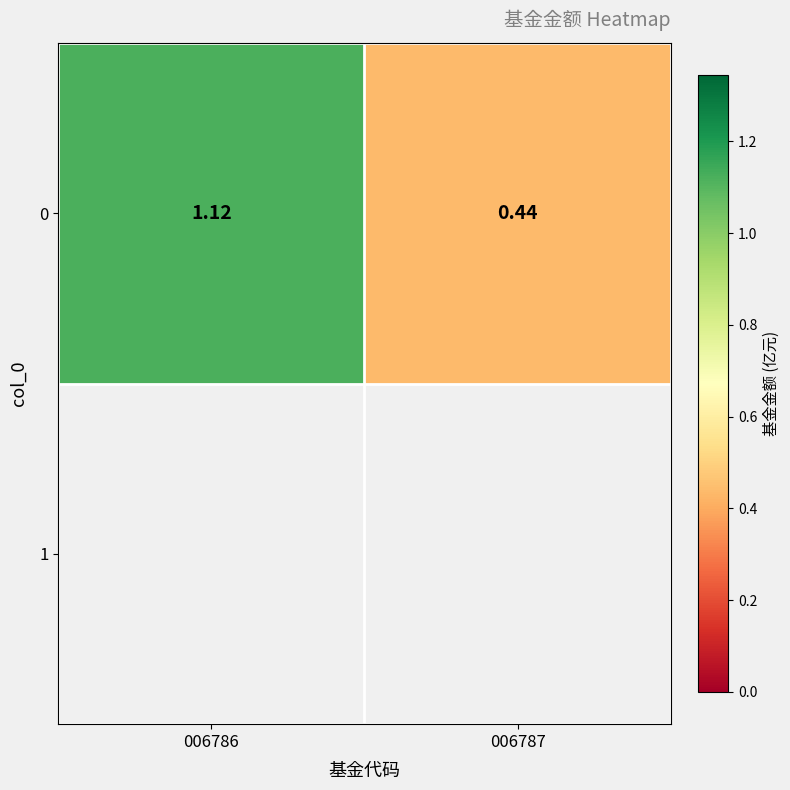

What is the difference between the maximum and minimum values?

0.7